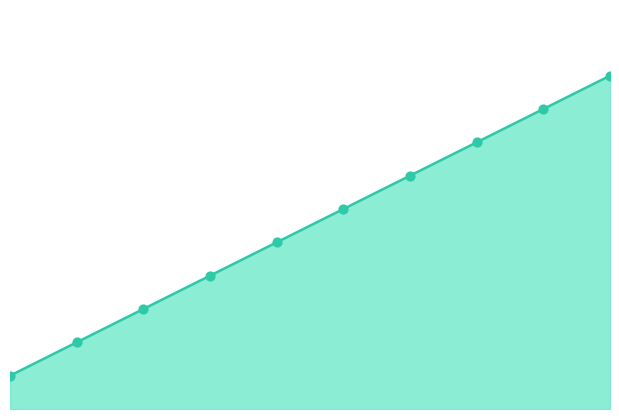

Which has a higher value, 3 or 4?

4